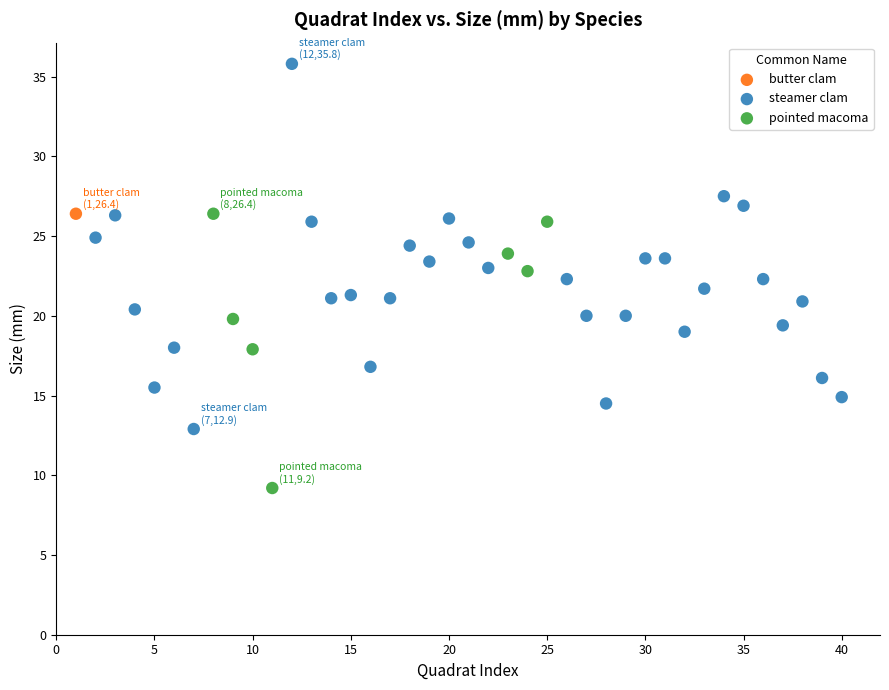

What are all the series names shown in the legend?

butter clam, steamer clam, pointed macoma